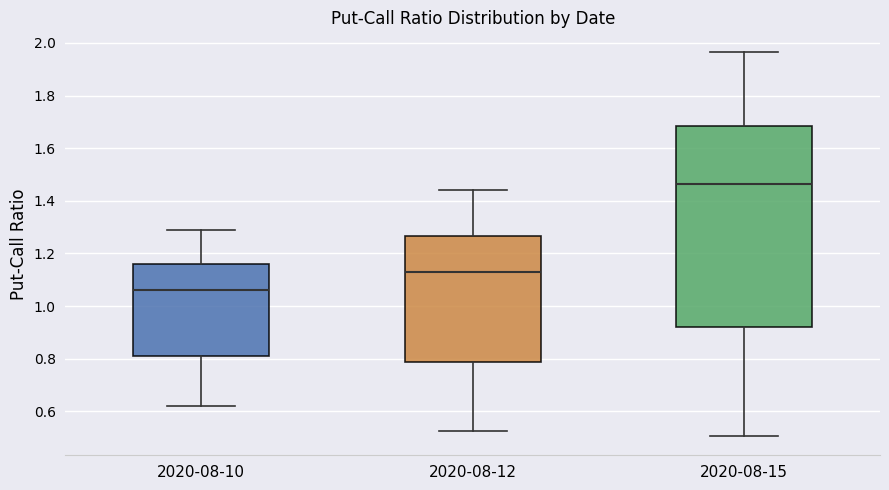

Which box has the highest median line?

2020-08-15